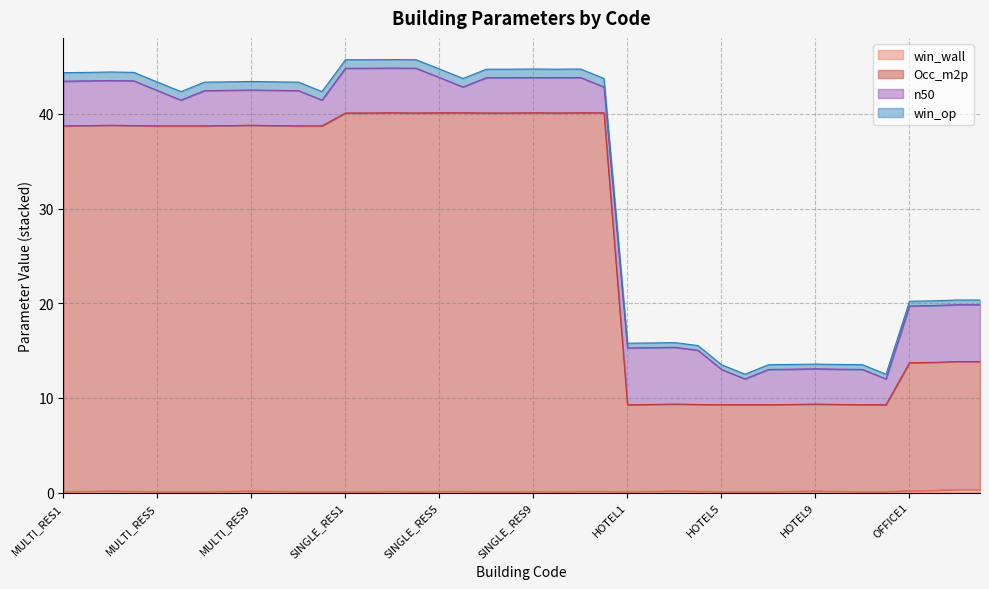

True or false: Occ_m2p and win_wall cross at least once.

False